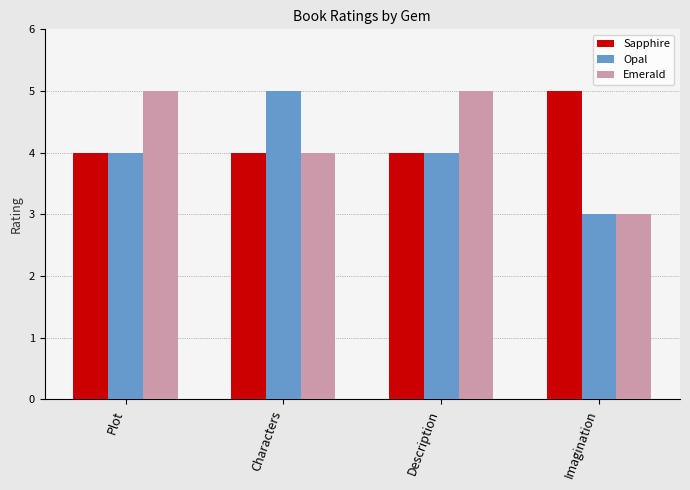

What are all the series names shown in the legend?

Sapphire, Opal, Emerald